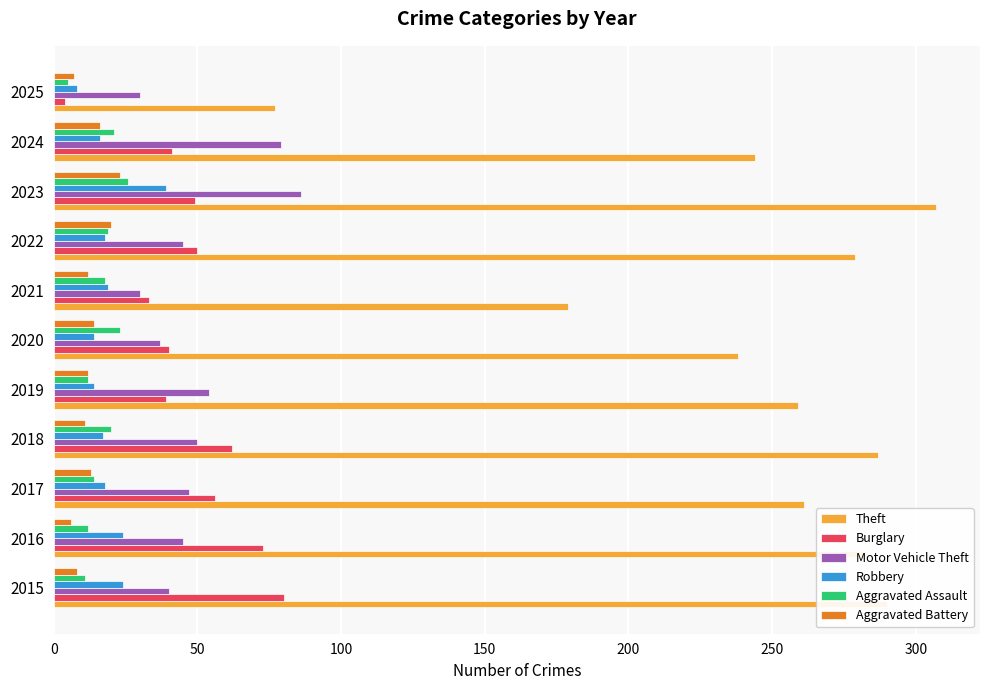

Is the value of Aggravated Battery at 2023 greater than the value of Burglary at 2015?

No